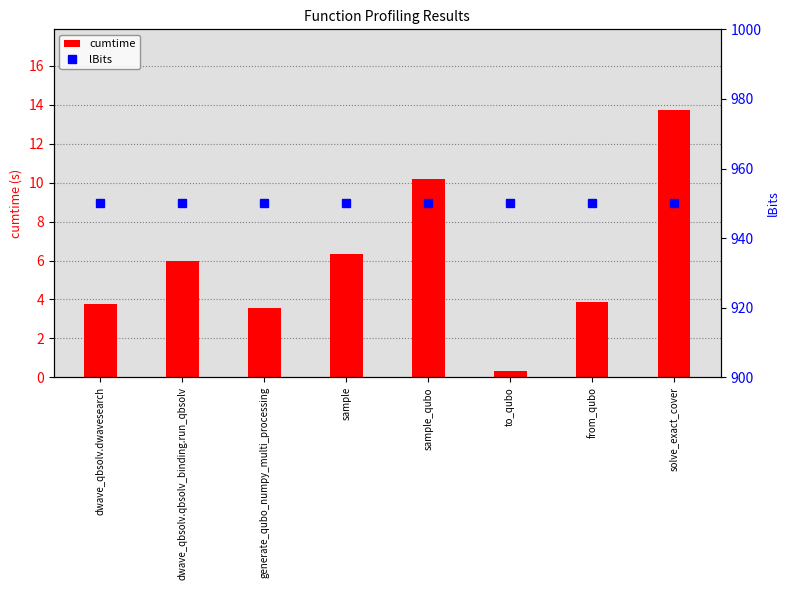

What is the label of the 7th bar from the right?

dwave_qbsolv.qbsolv_binding.run_qbsolv